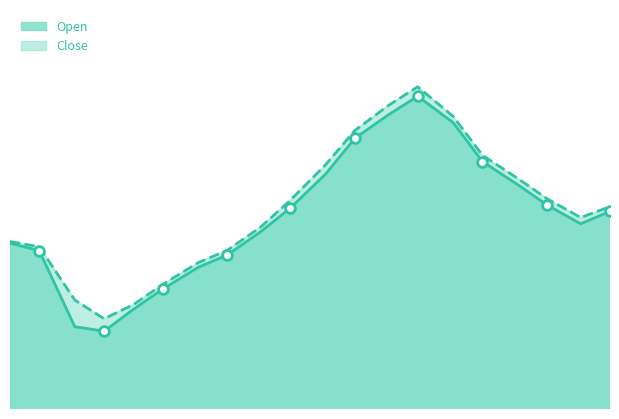

What is the difference between the second highest and minimum values in the Open series?

13.9